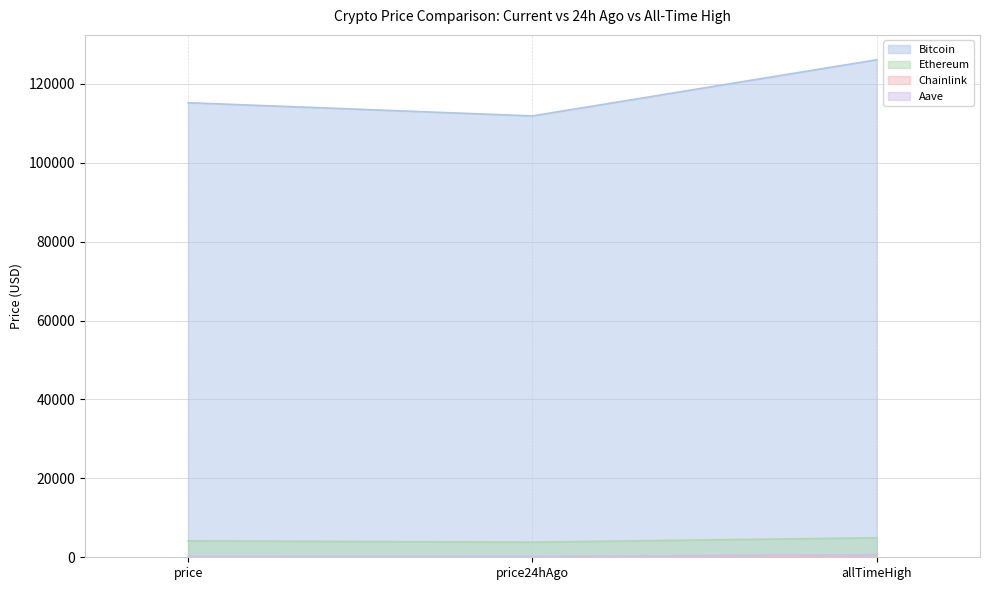

What is the average value of the Aave series?

382.4